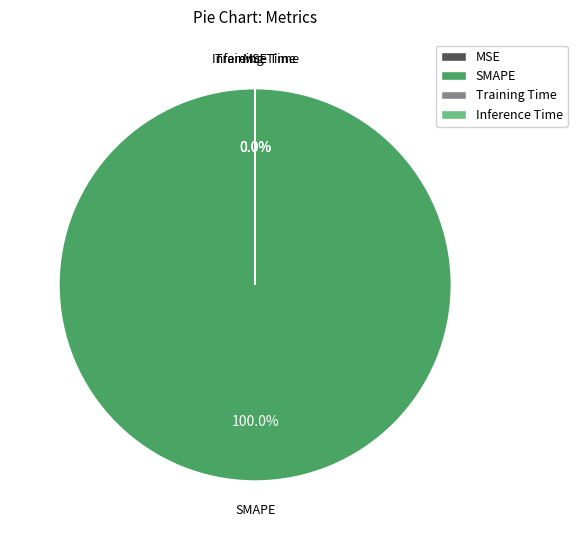

What is the largest slice in the pie chart?

SMAPE